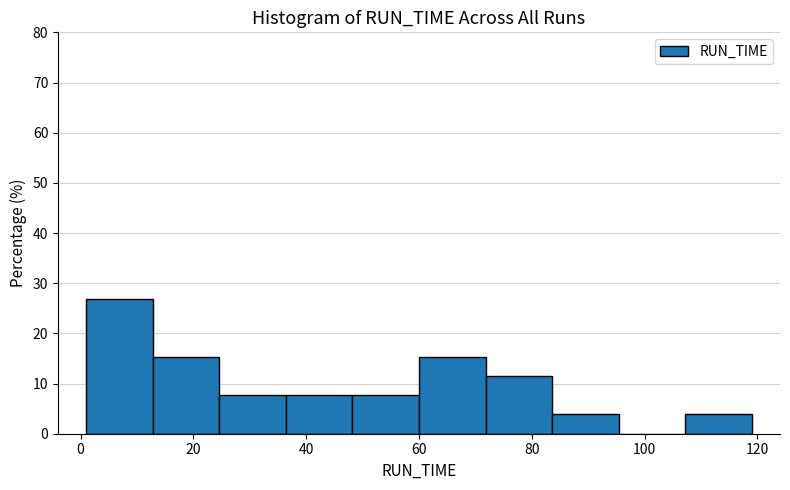

How tall is the bar that spans 1.0 to 12.8 on the x-axis? Neither the bar edges nor the heights are printed on the chart, so give them approximately, as read against the axes.

27